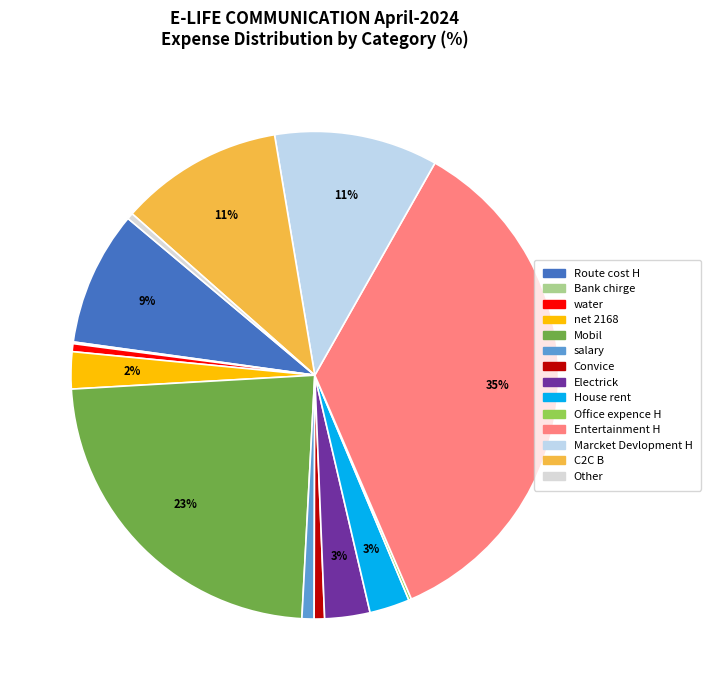

Between Route cost H and Other, which is larger?

Route cost H